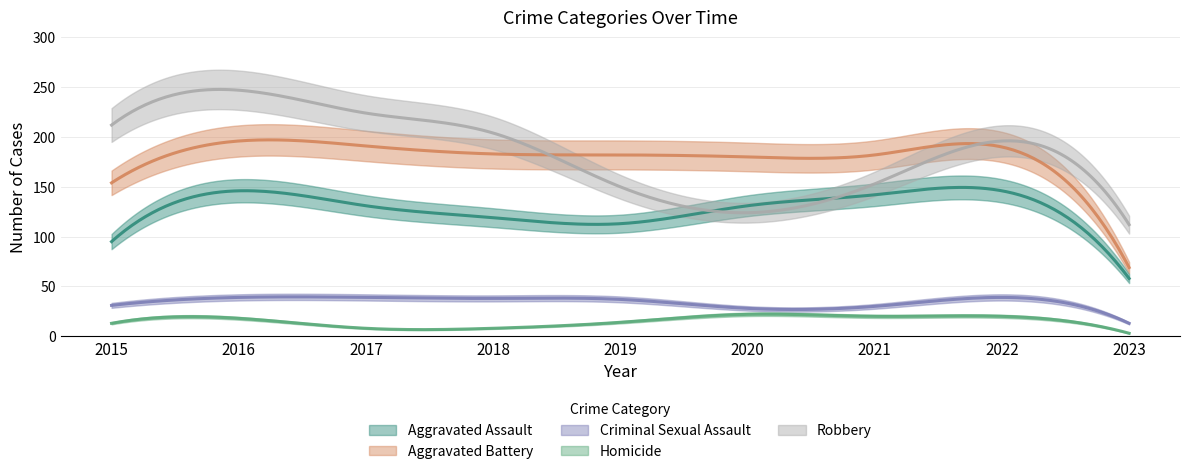

Count the number of data series in this chart.

5